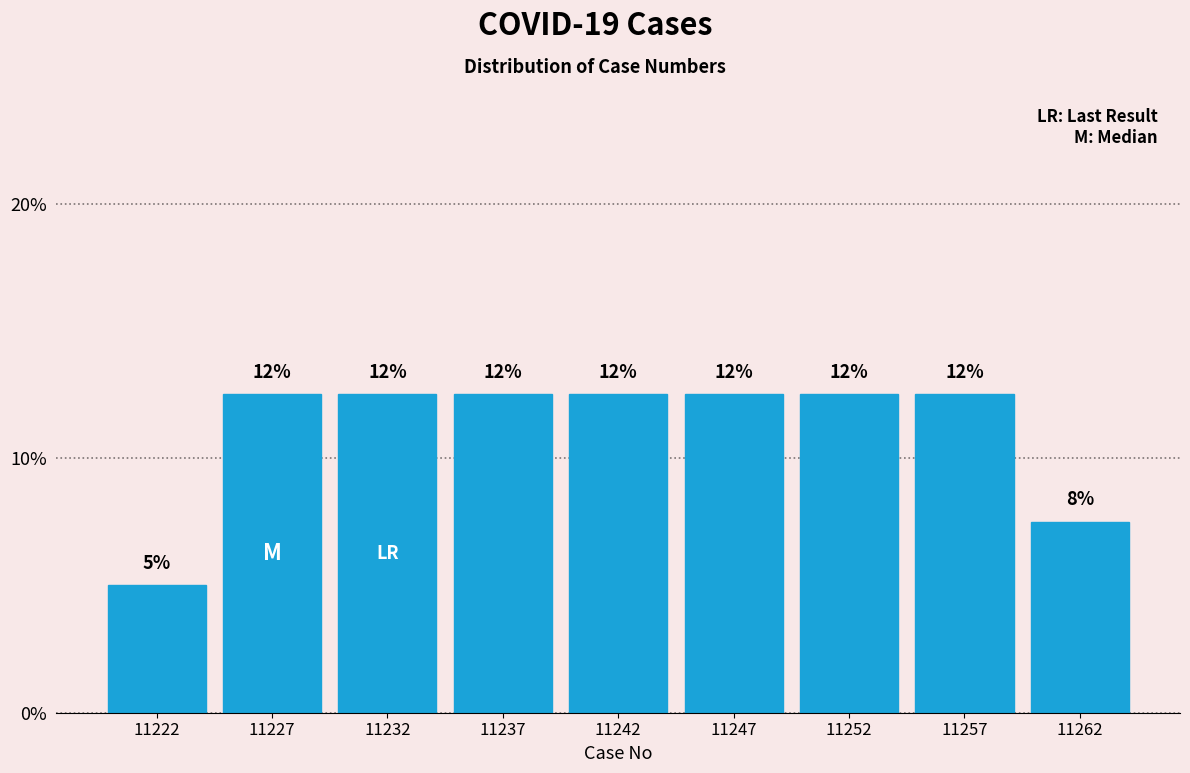

Does the chart contain any negative values?

No